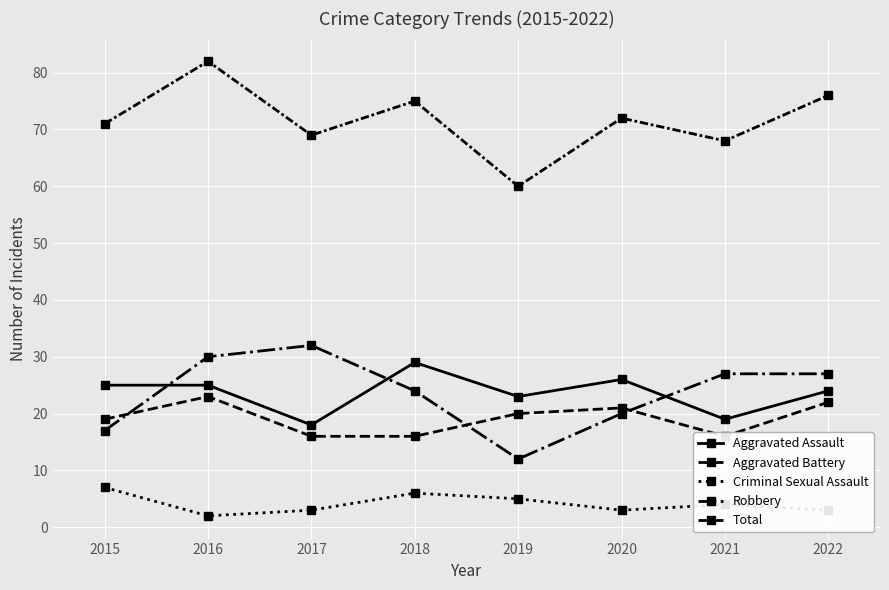

True or false: Total has more than 2 points higher than both neighbors.

True